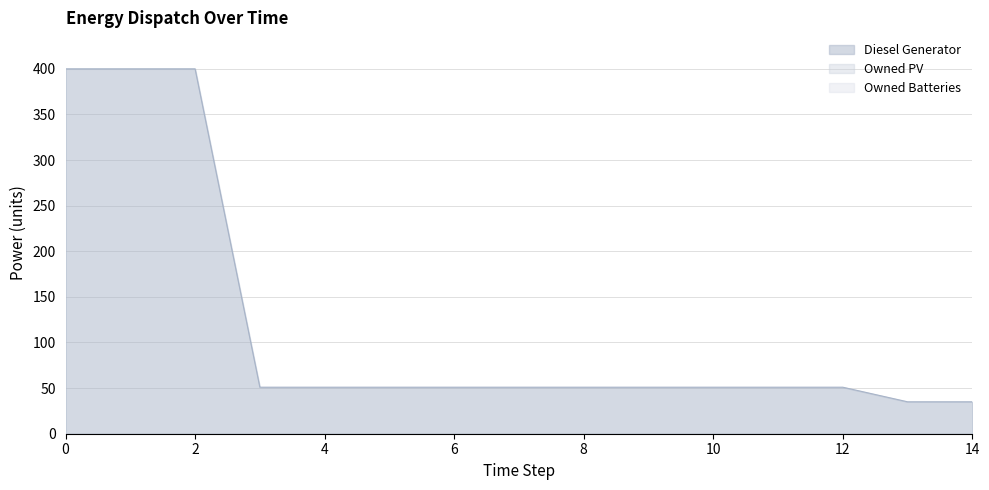

Does the chart display data point markers on the line(s)?

No